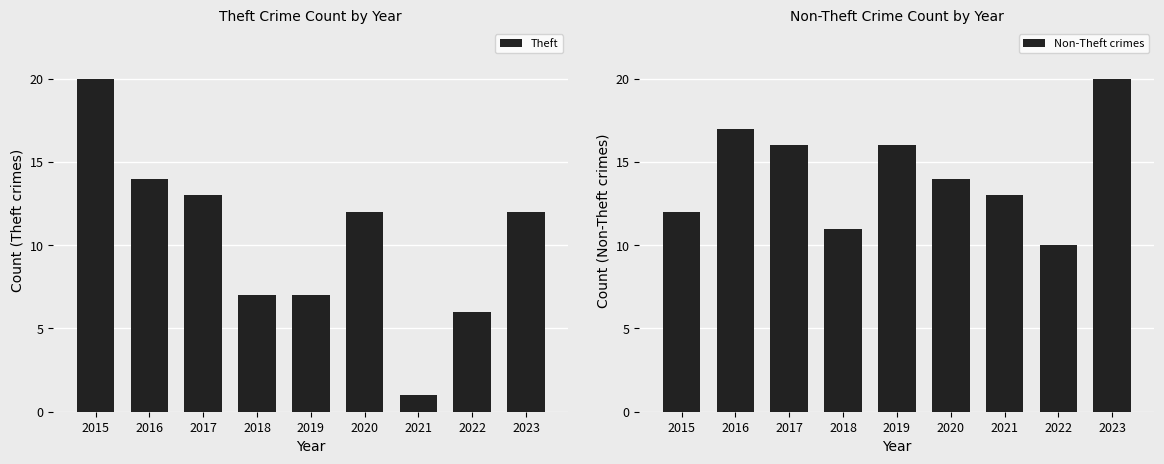

How many values in the Theft series exceed 12?

3